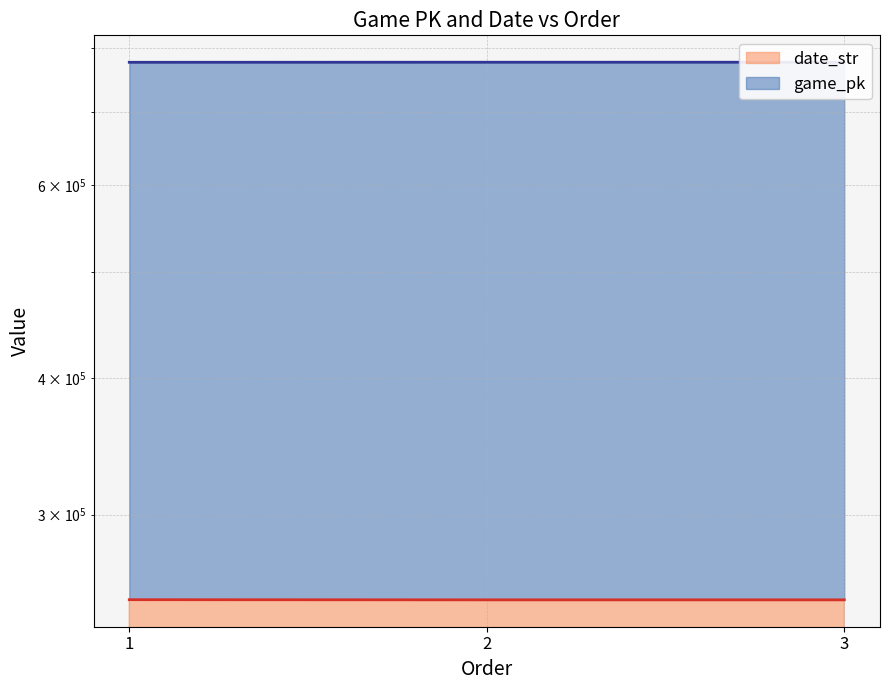

What is the maximum value shown in the chart?

776952